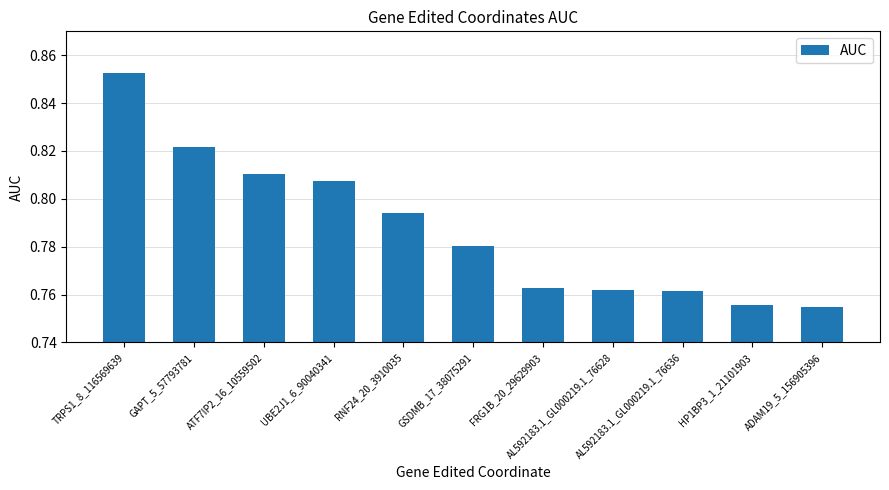

How many values are between 0 and 1?

11